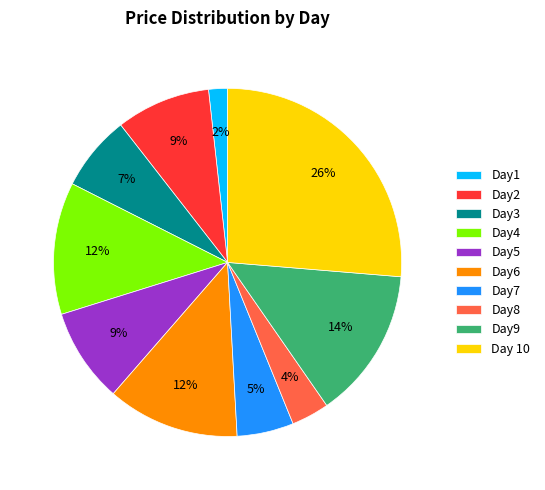

What percentage is the Day 10 slice, to the nearest percent?

26%